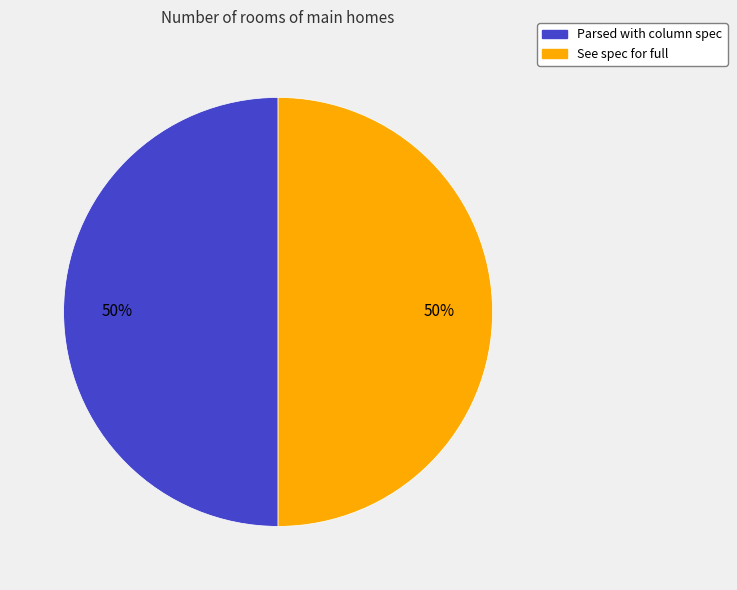

To the nearest percent, what is the average slice percentage?

50%